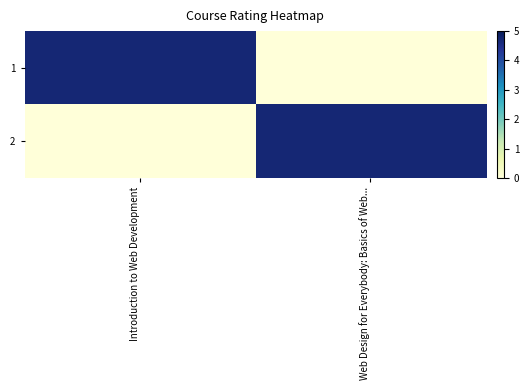

List the series in order of their peak value, lowest first.

1, 2